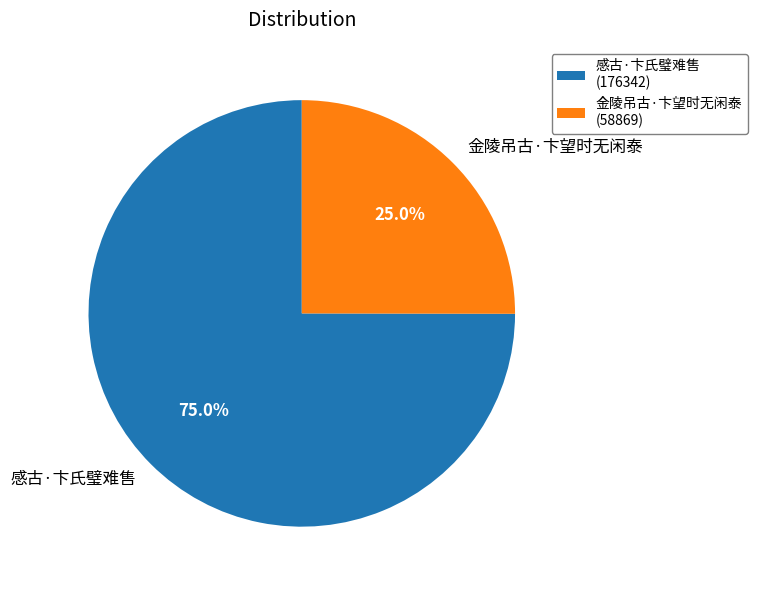

What percentage is NOT represented by 感古·卞氏璧难售?

25.0%